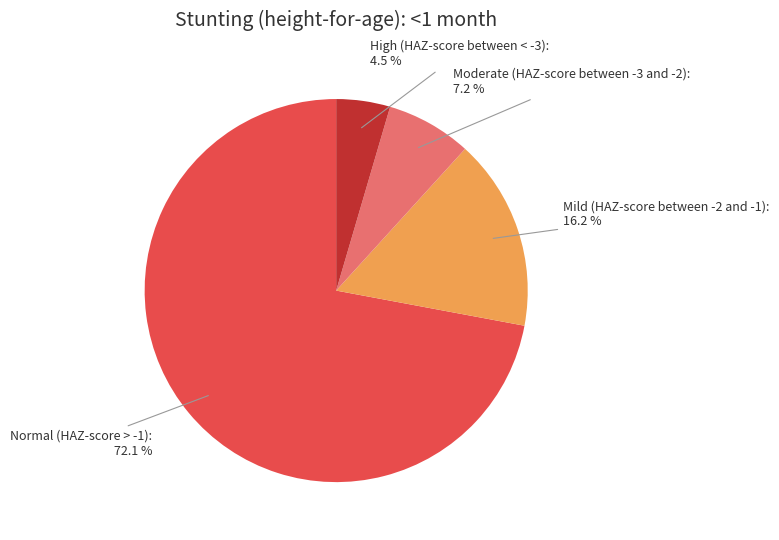

Does any single category account for the majority?

Yes